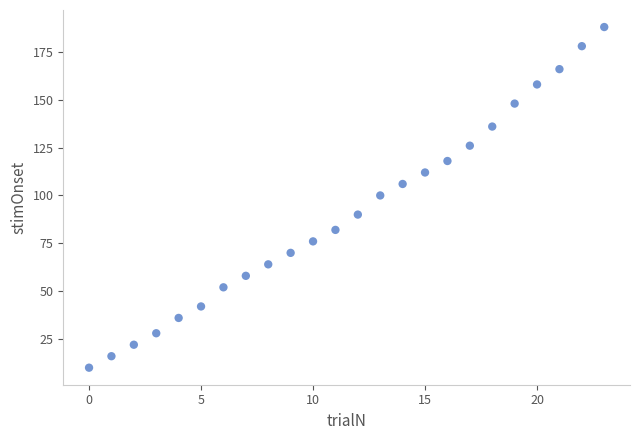

What is the range of Y values (max minus min)?

178